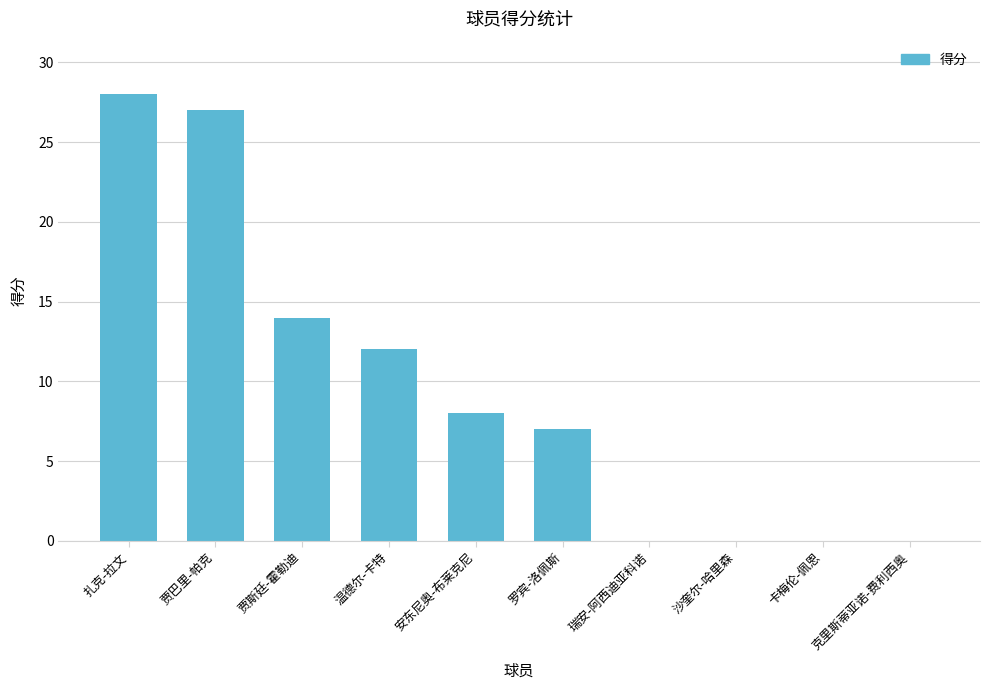

What is the greatest value displayed?

28